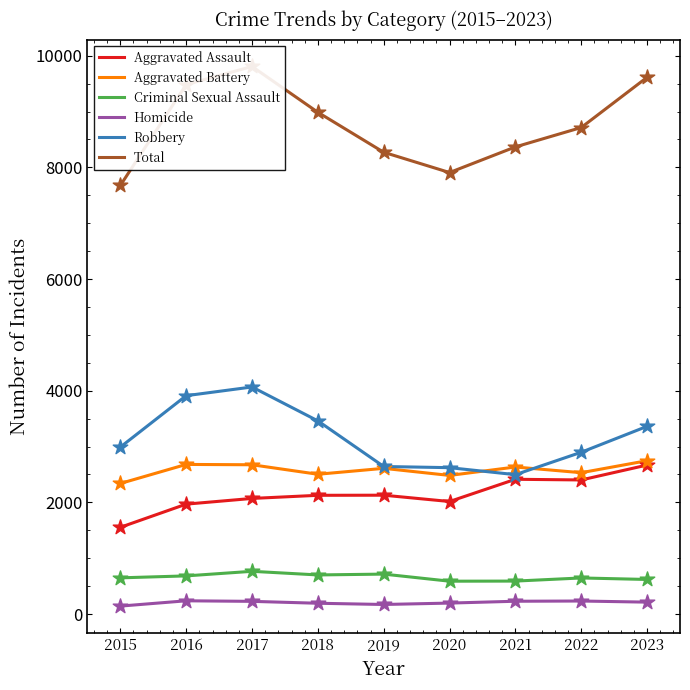

At which category is the sum across all series the highest?

2017